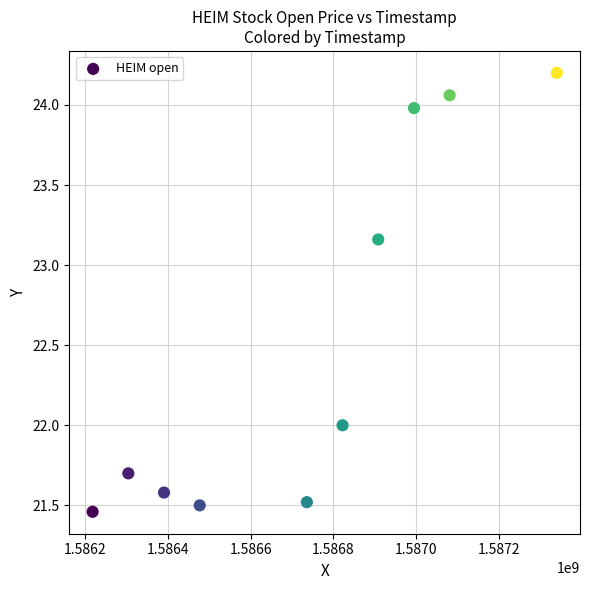

What is the range of X values (max minus min)?

1123200.0